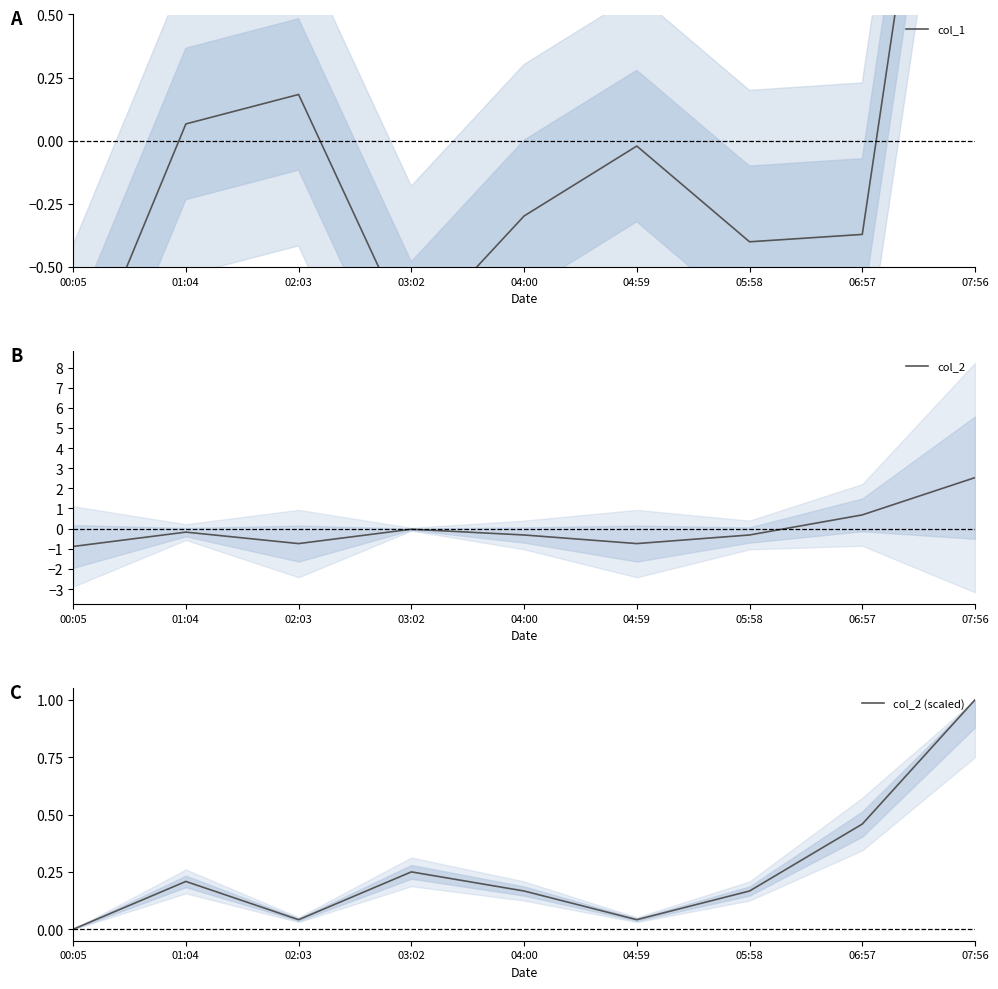

At which label does col_2 reach its peak?

07:56